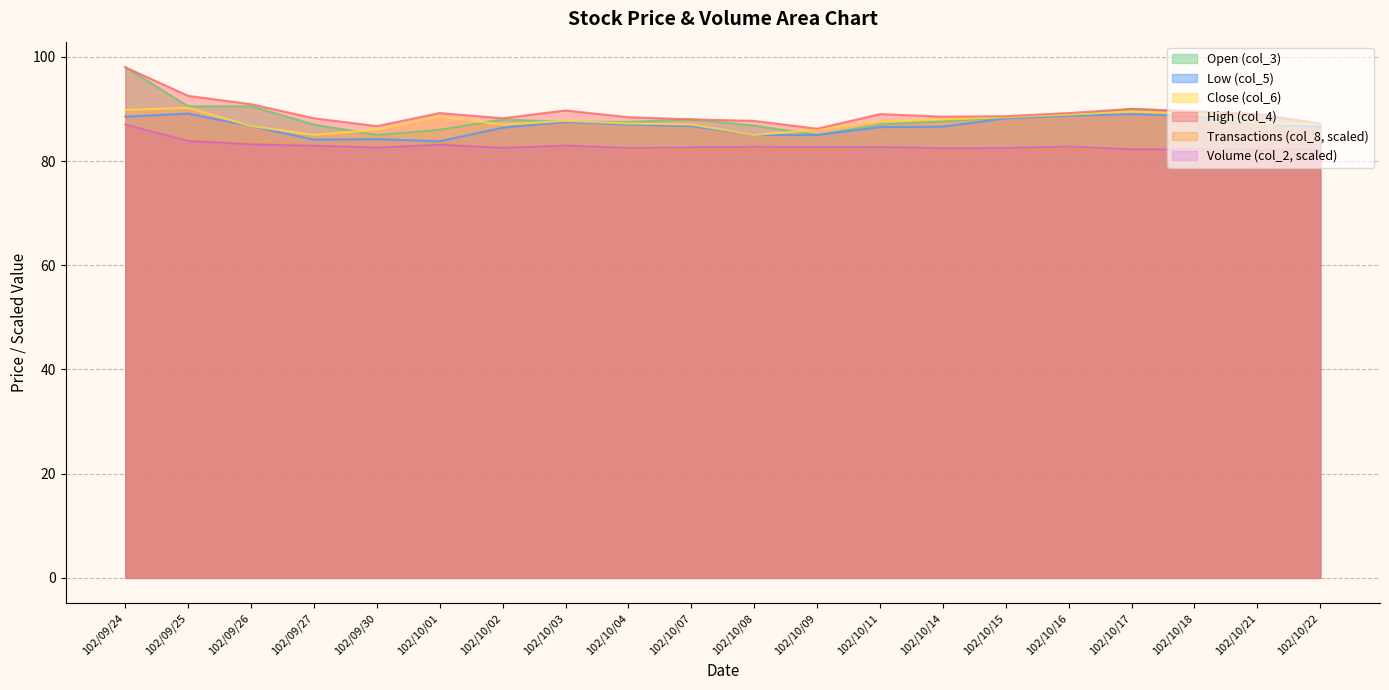

What is the total value across all series at 102/10/21?

516.8